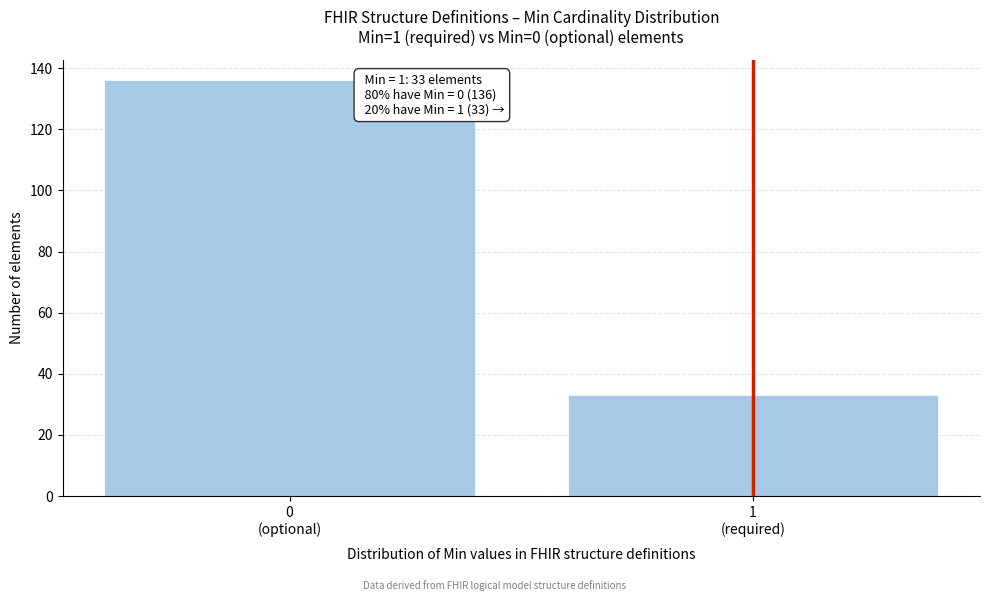

Reading left to right, list all the values displayed in this chart.

136	33